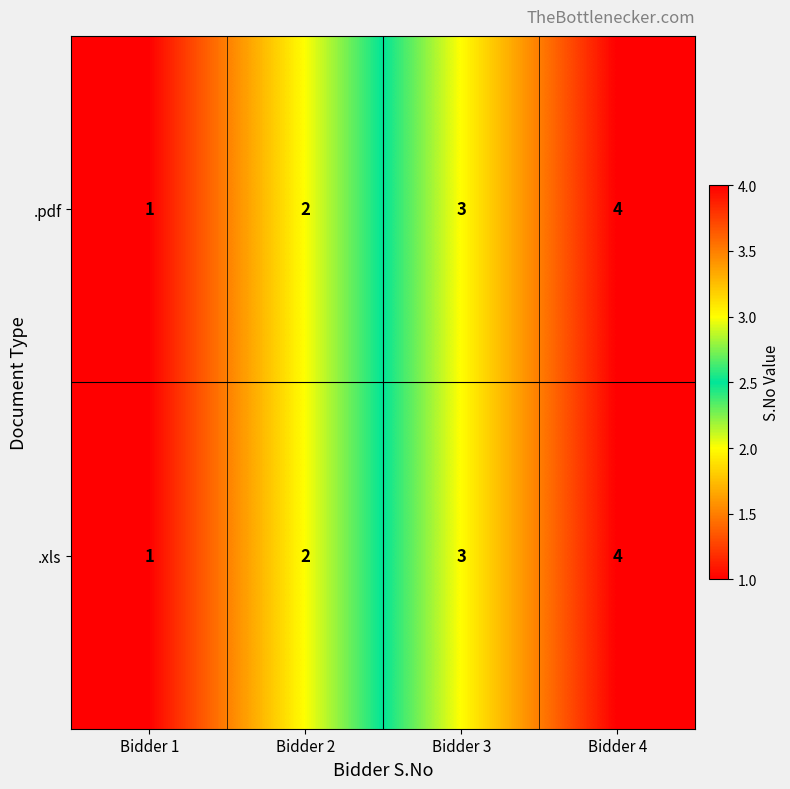

Count the .pdf values in the range 2 to 4.

3